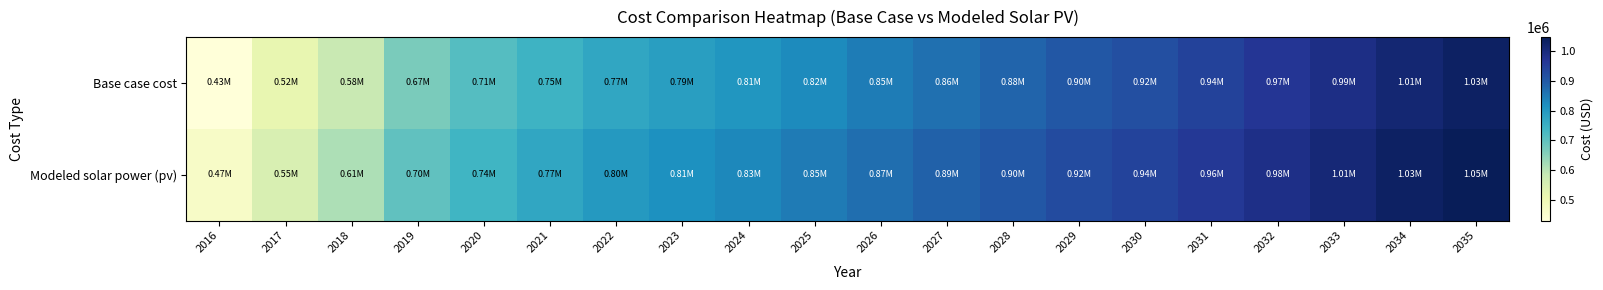

Reading left to right, extract all data points from this chart.

Base case cost: 2016=431858.9	2017=518519.0	2018=582624.8	2019=668726.5	2020=712588.1	2021=745094.8	2022=770677.9	2023=788996.9	2024=805257.2	2025=824088.6	2026=845528.6	2027=864674.1	2028=881239.5	2029=903670.1	2030=918509.9	2031=940763.9	2032=965462.6	2033=987534.4	2034=1012319.0	2035=1029579.7
Modeled solar power (pv): 2016=466963.5	2017=551608.6	2018=614070.1	2019=698264.4	2020=740843.2	2021=772255.9	2022=796865.4	2023=814328.2	2024=829783.9	2025=847798.2	2026=868409.2	2027=886775.6	2028=902610.7	2029=924267.6	2030=938441.9	2031=959956.8	2032=983904.0	2033=1005270.9	2034=1029337.8	2035=1045984.0